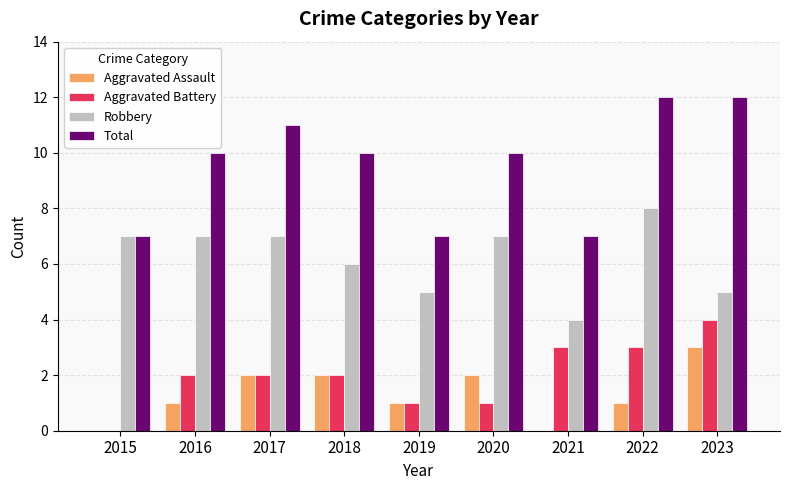

True or false: Total has a value of 2 at 2019.

False